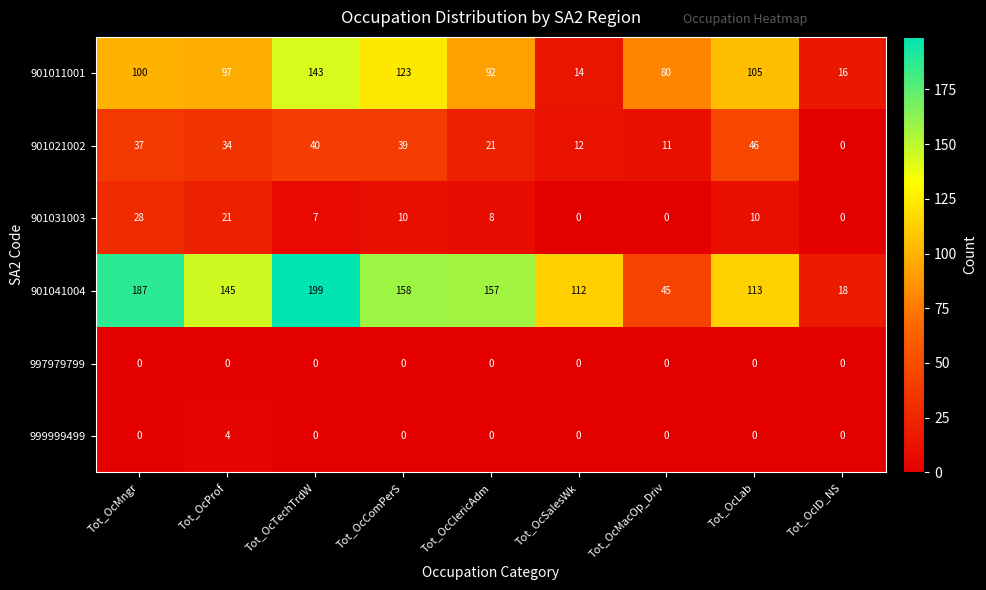

What is the maximum value shown in the chart?

199